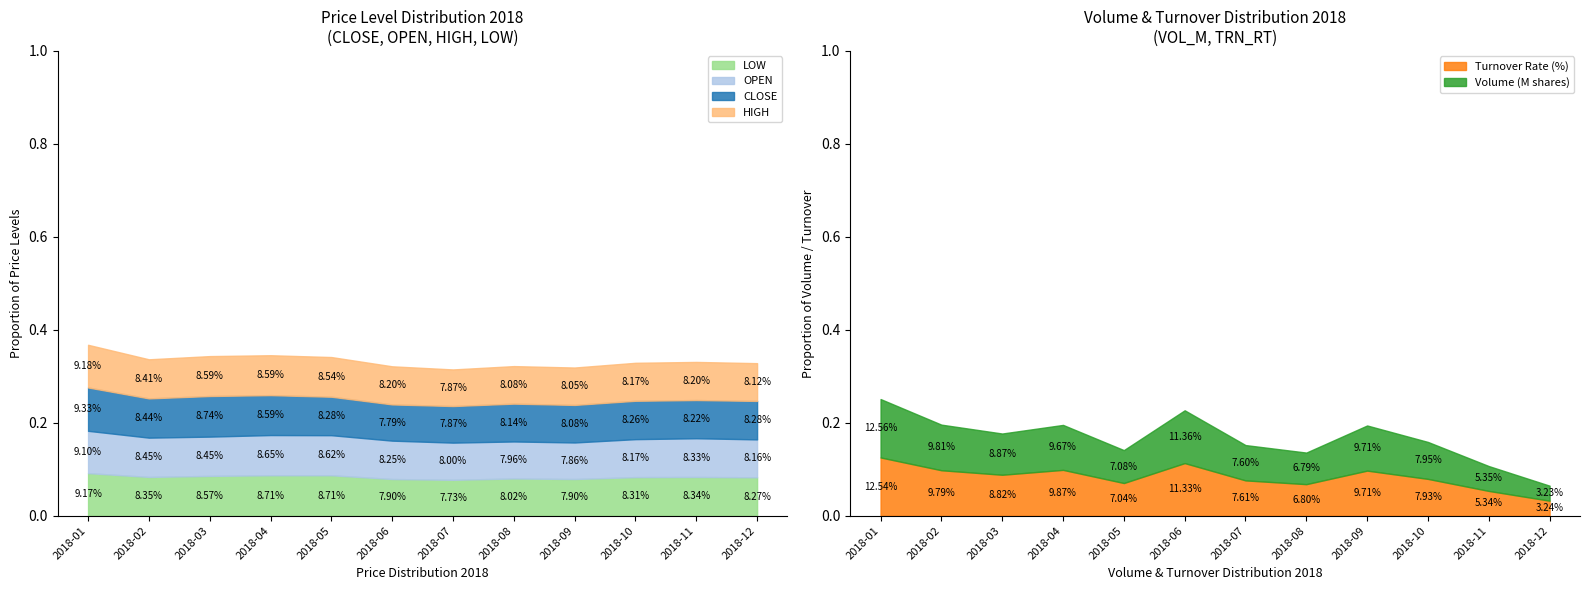

True or false: OPEN and VOL_M intersect in this chart.

True